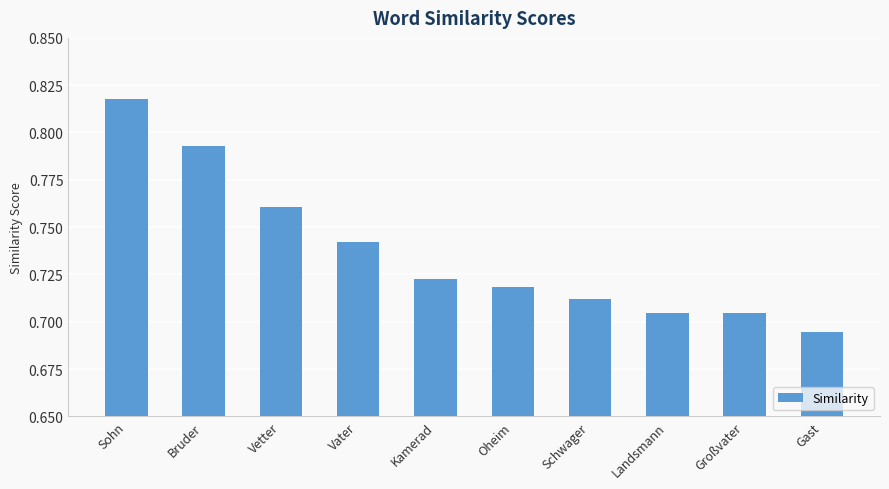

What position from the right is Vater?

7